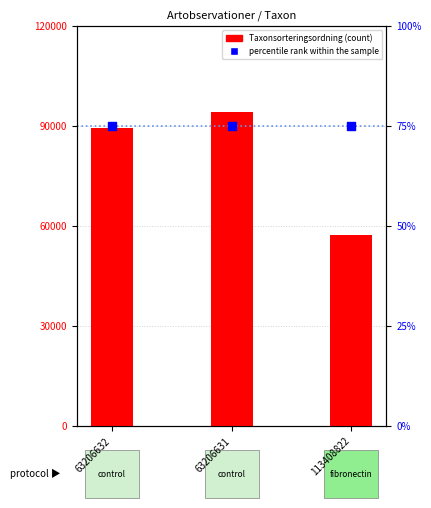

Which series reaches the minimum Y coordinate?

percentile rank within the sample